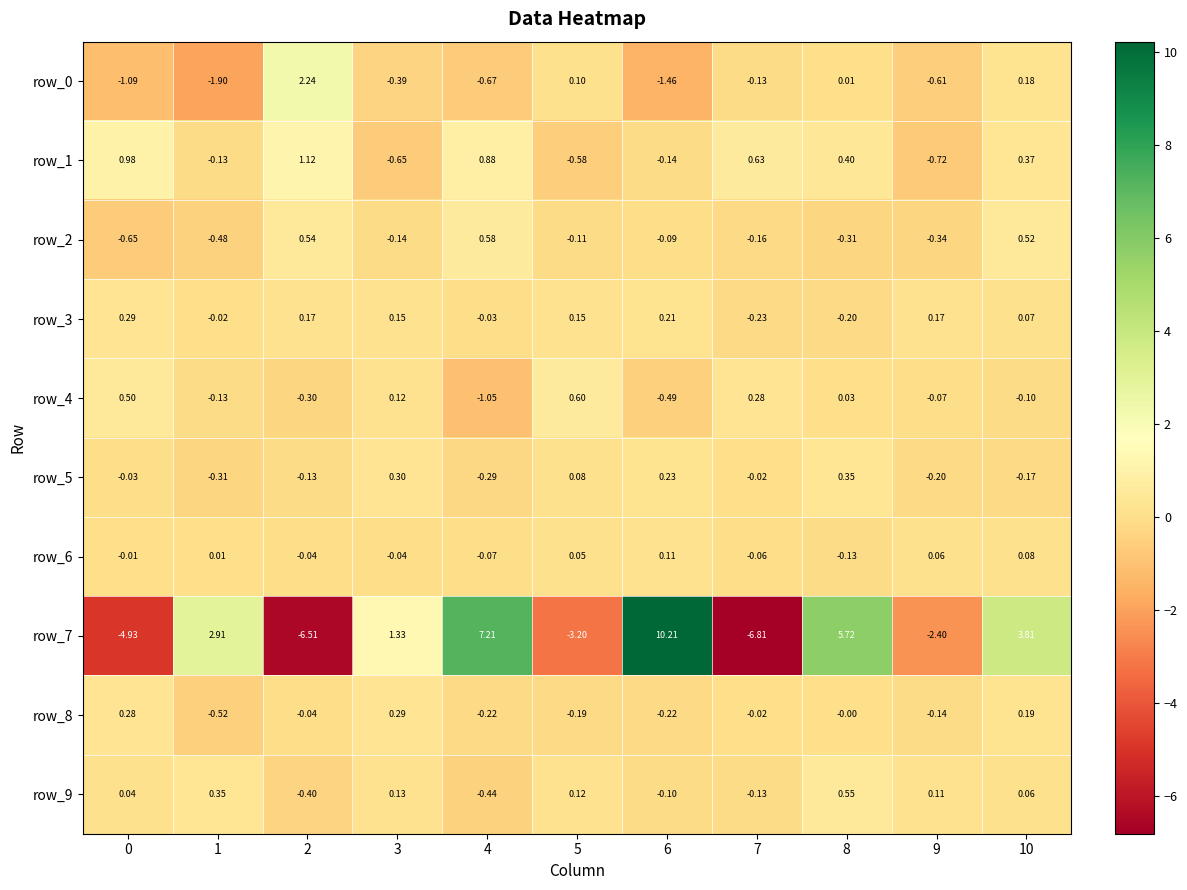

The value of row_4 at 6 is -0.8. True or false?

False